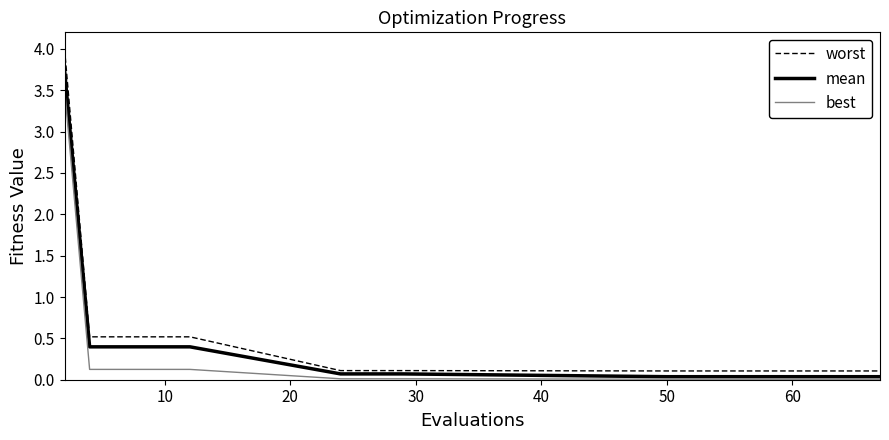

How many lines are shown in the chart?

3